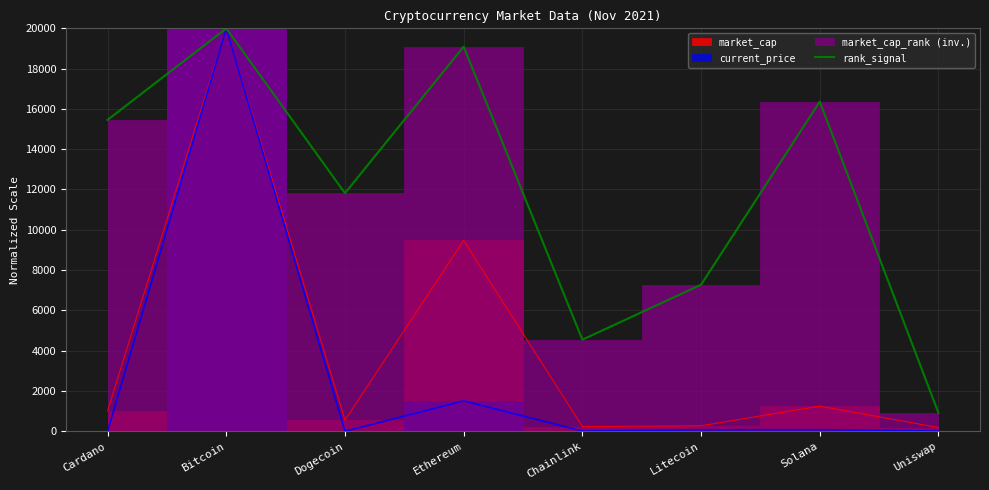

Rank the categories by value from highest to lowest.

Bitcoin, Ethereum, Solana, Cardano, Dogecoin, Litecoin, Chainlink, Uniswap